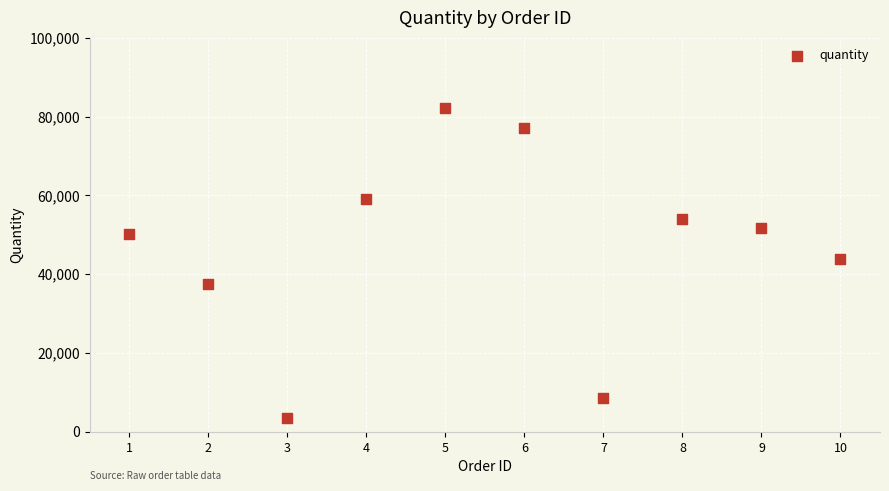

What is the average Y value?

46777